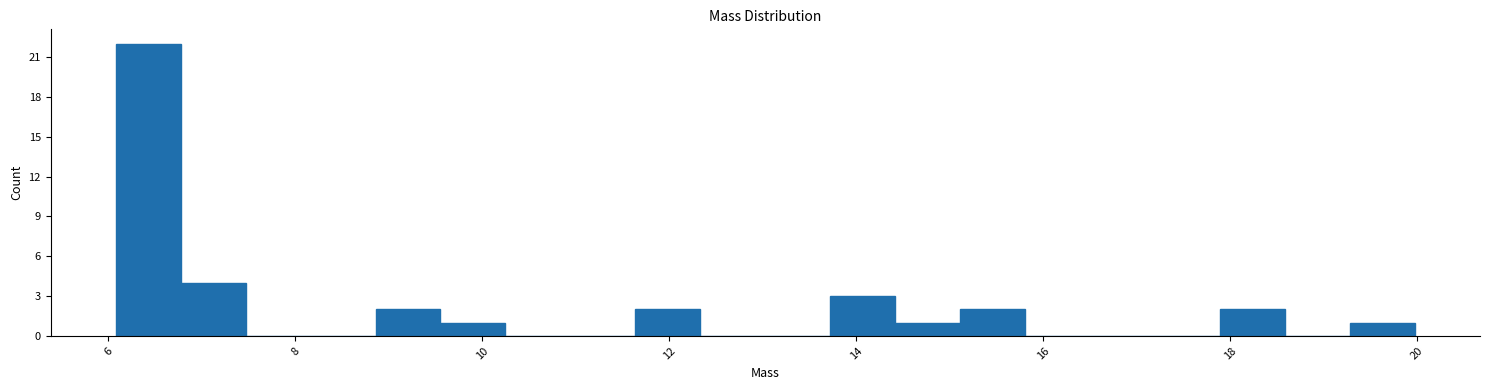

Around what value on the x-axis is the tallest bar? Give the approximate position of its centre, as read against the axis.

6.4